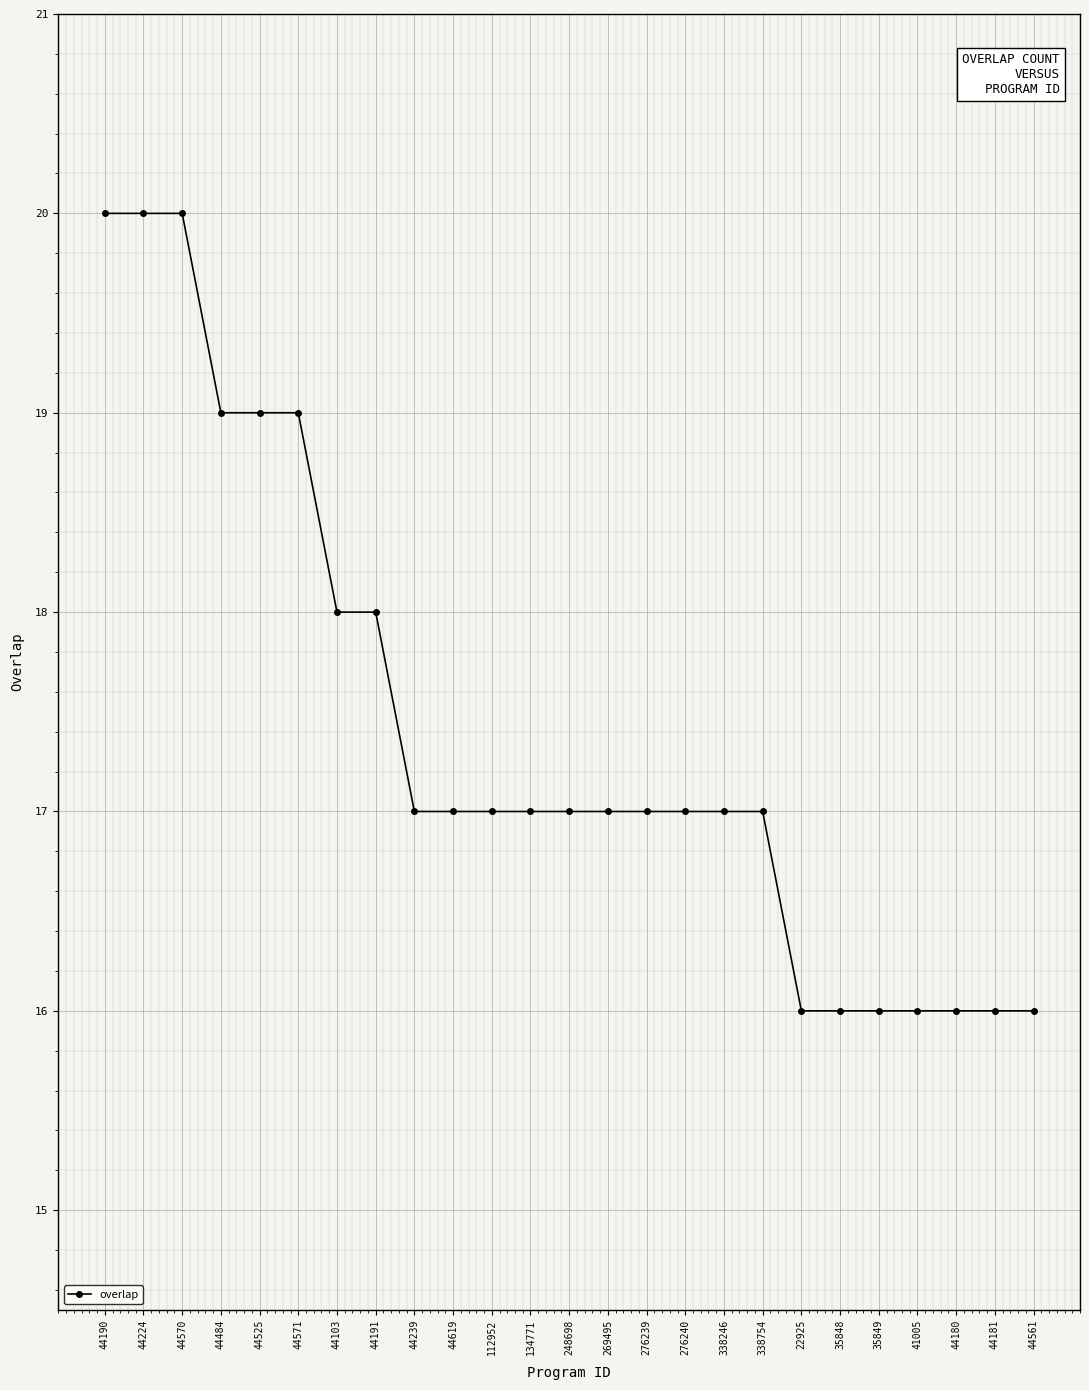

Count the values in the range 16 to 18.

19